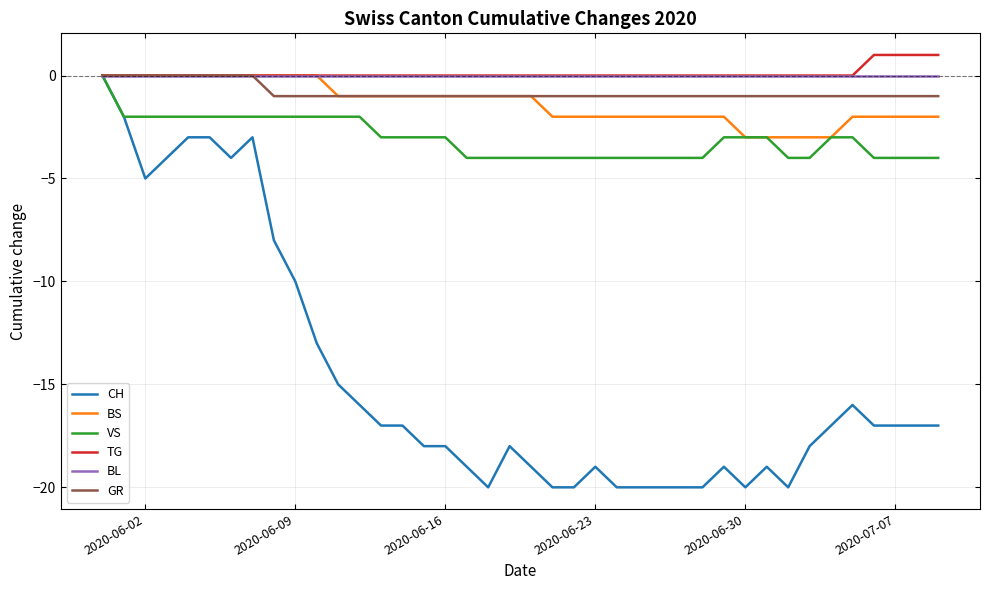

Which series has the widest spread of values?

CH